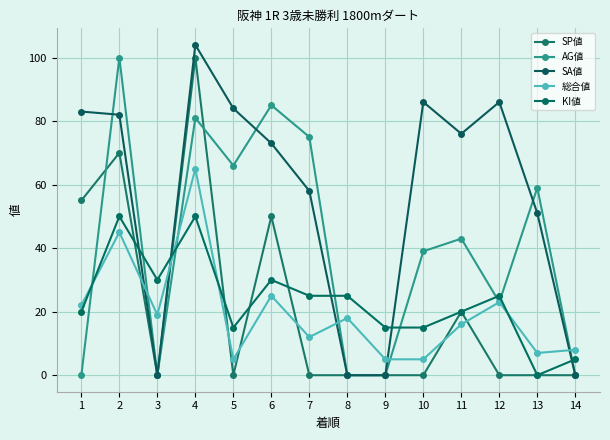

At which label does AG値 first exceed 43?

2